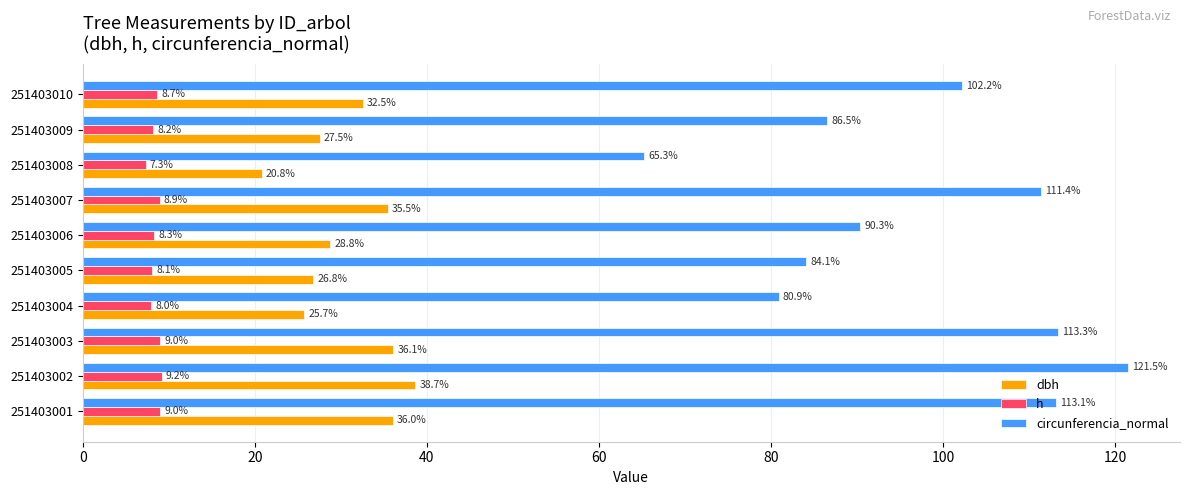

Rank the series at 251403008 from lowest to highest value.

h, dbh, circunferencia_normal